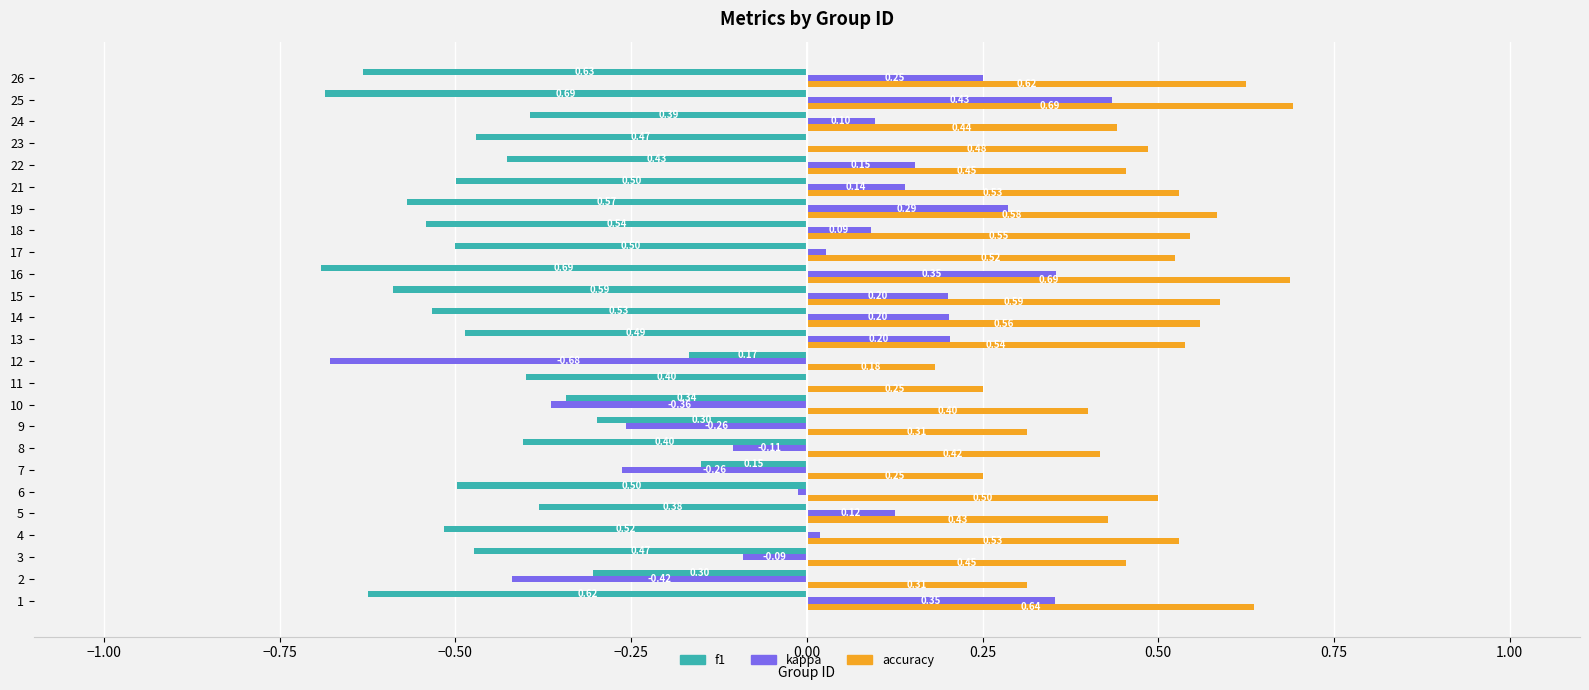

Is the value of kappa at 24 greater than the value of accuracy at 6?

No